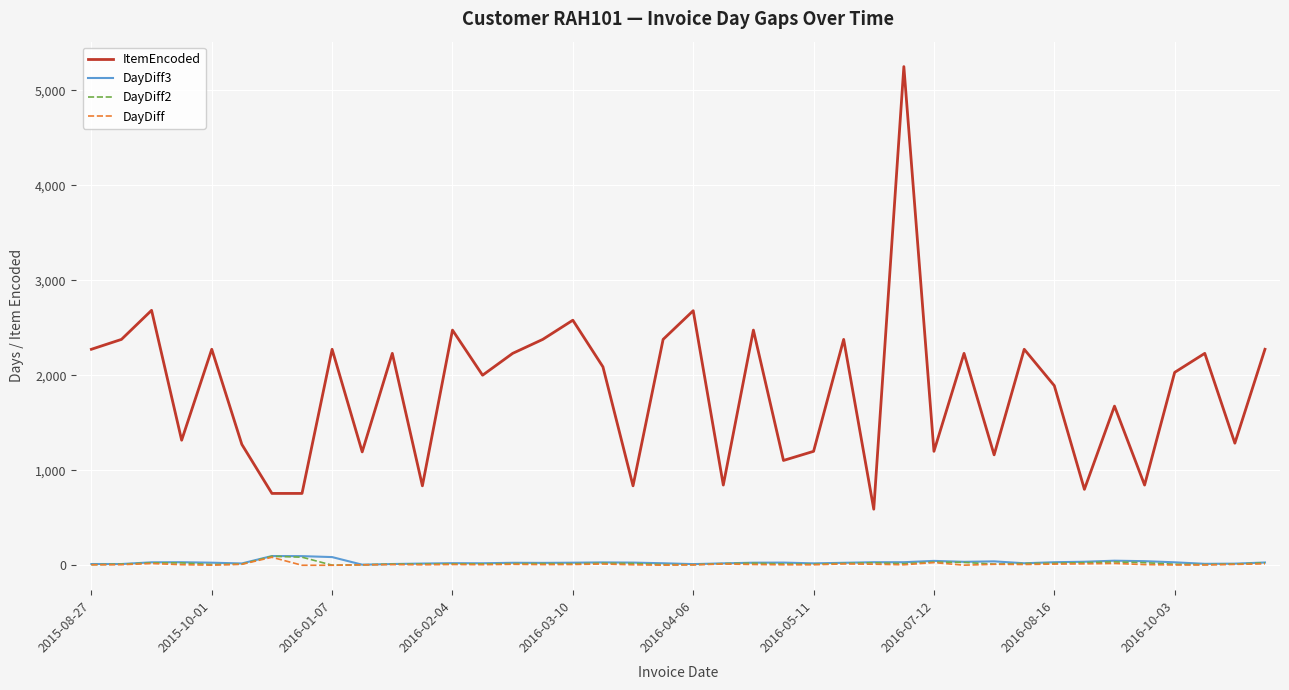

What is the difference between the second highest and second lowest values in the DayDiff3 series?

84